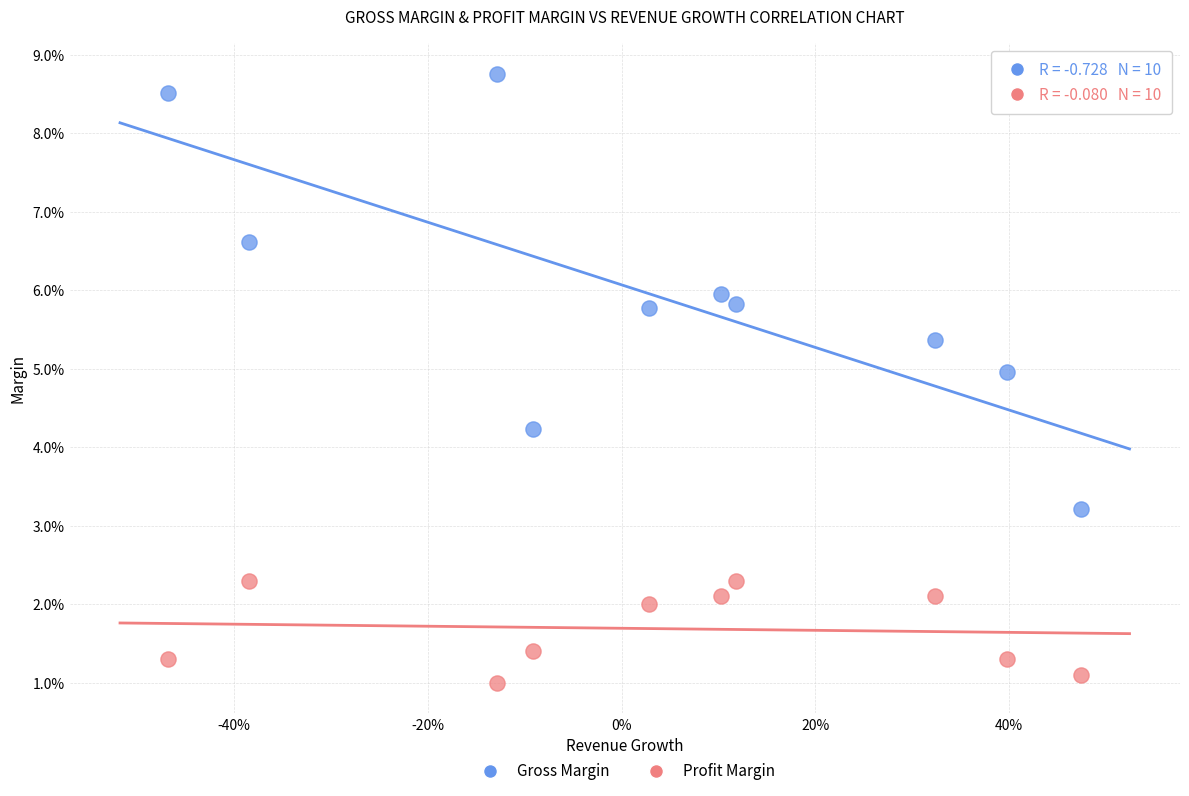

Which series has the widest spread of Y values?

Gross Margin